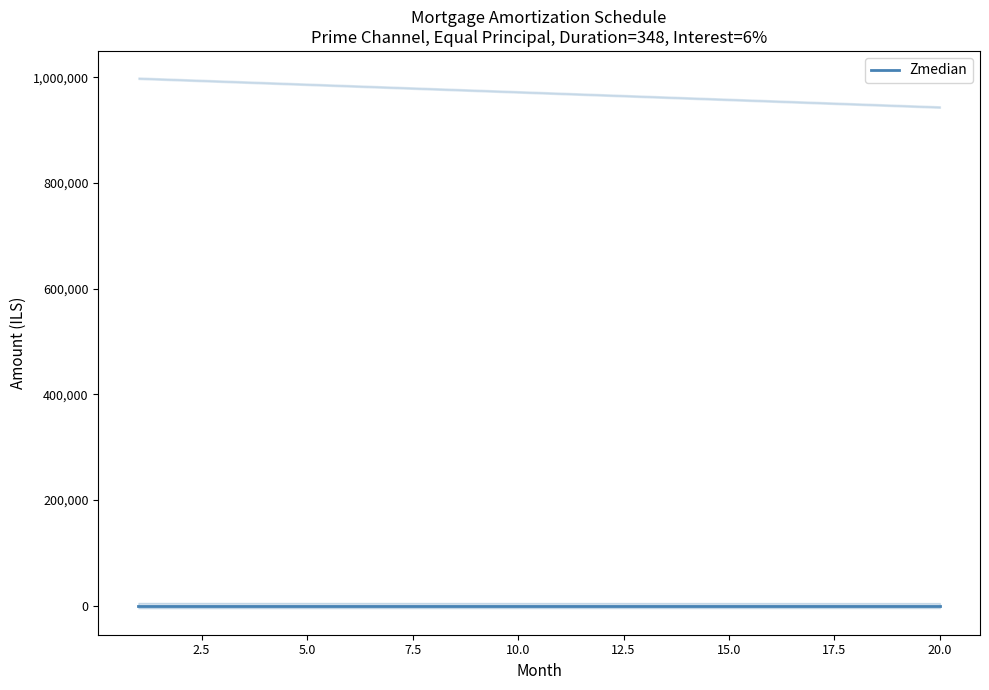

What is the average value of the month_payment series?

7737.1